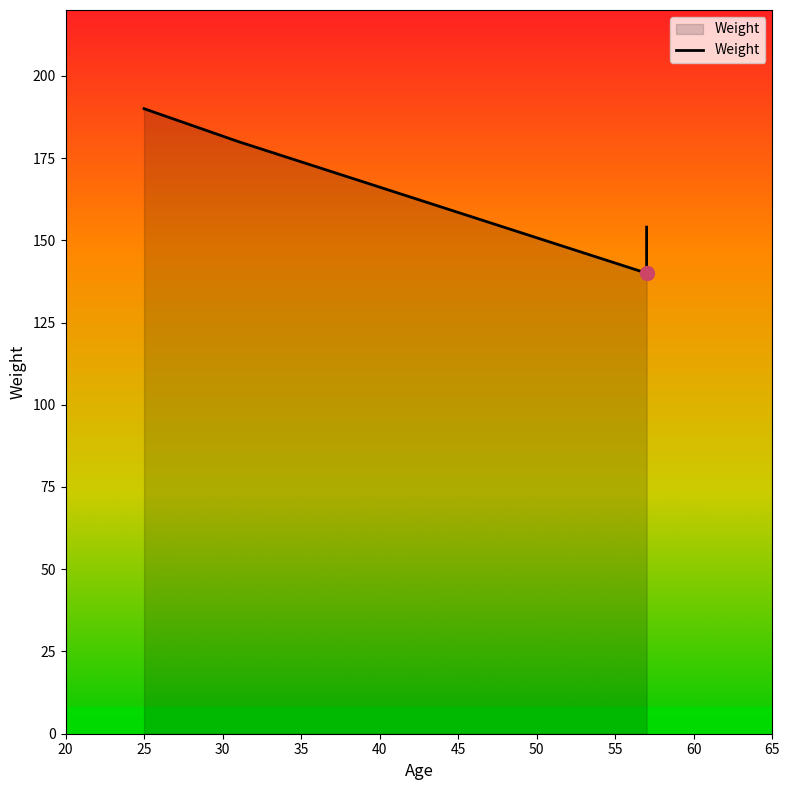

What is the difference between the second highest and second lowest values?

26